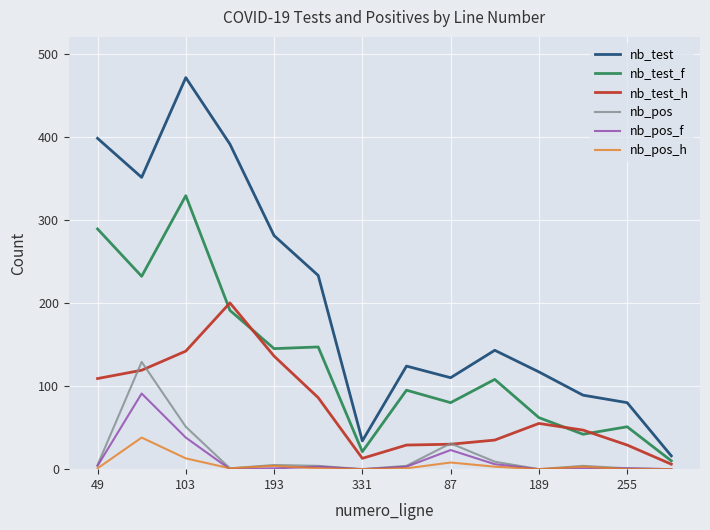

Which series has the widest spread of values?

nb_test